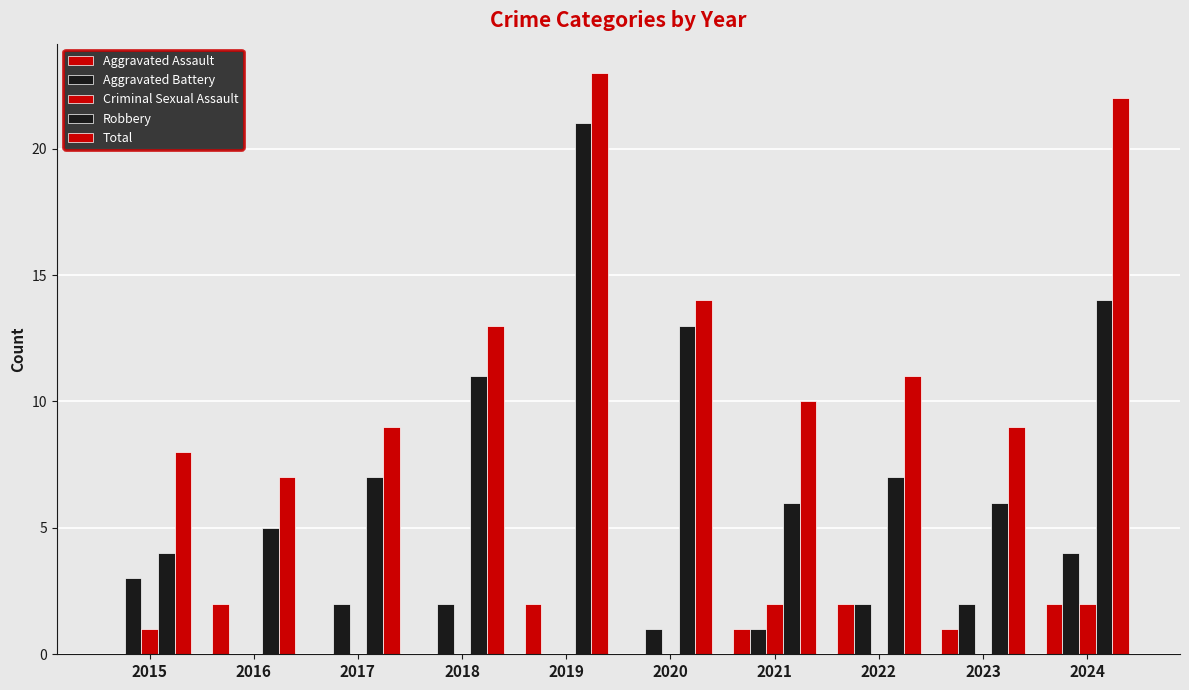

At which label does Total reach its peak?

2019